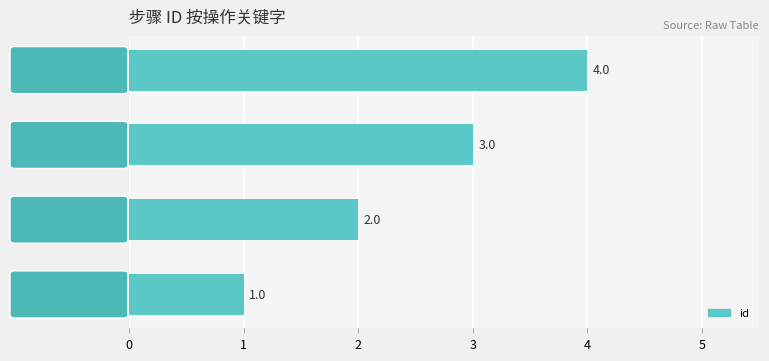

What is the sum of all values?

10